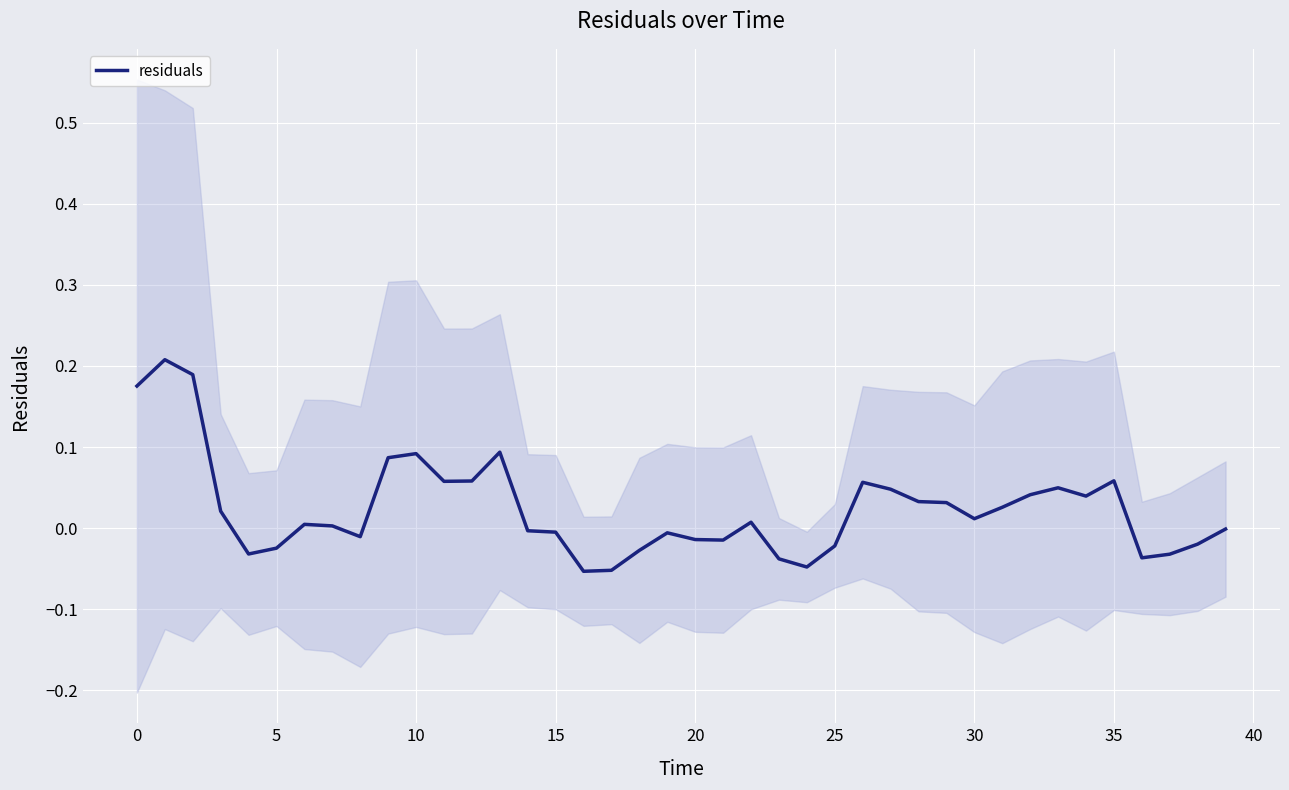

Reading left to right, what are all the values shown in this chart?

0.2	0.2	0.2	0.0	-0.0	-0.0	0.0	0.0	-0.0	0.1	0.1	0.1	0.1	0.1	-0.0	-0.0	-0.1	-0.1	-0.0	-0.0	-0.0	-0.0	0.0	-0.0	-0.0	-0.0	0.1	0.0	0.0	0.0	0.0	0.0	0.0	0.0	0.0	0.1	-0.0	-0.0	-0.0	-0.0